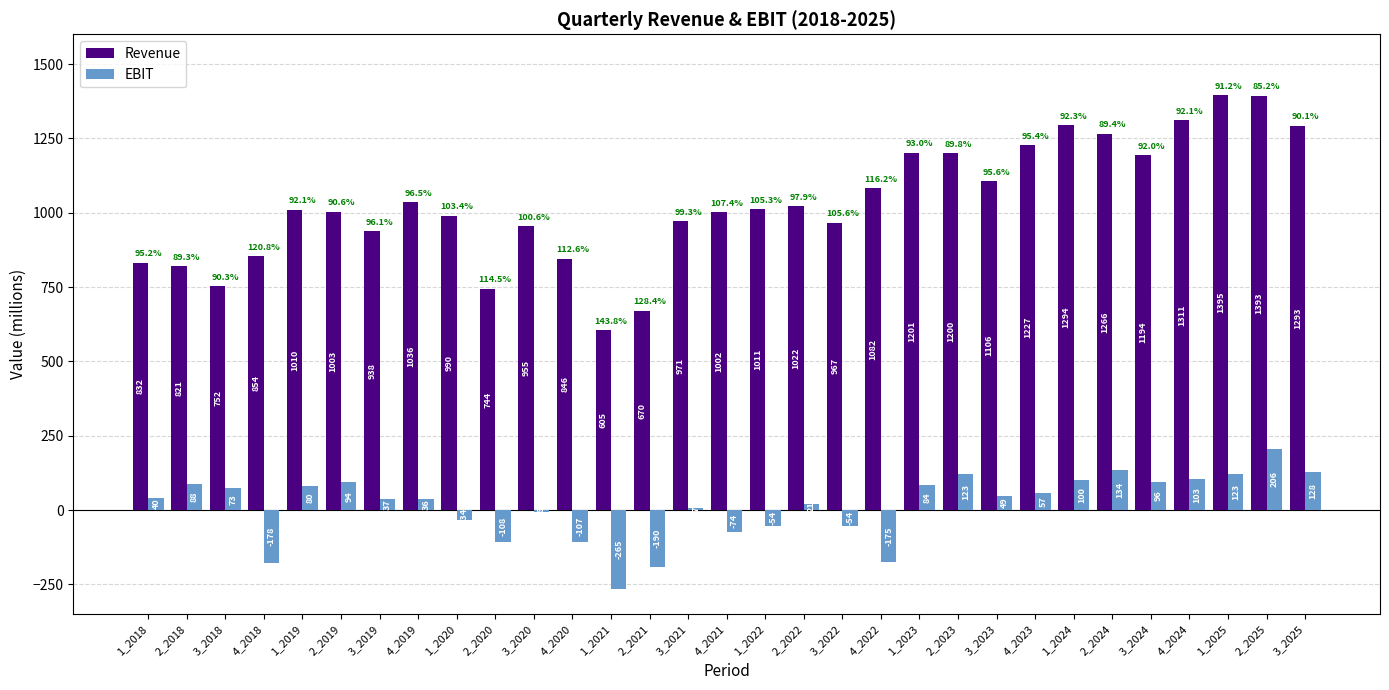

What is the label of the 11th bar from the right?

1_2023